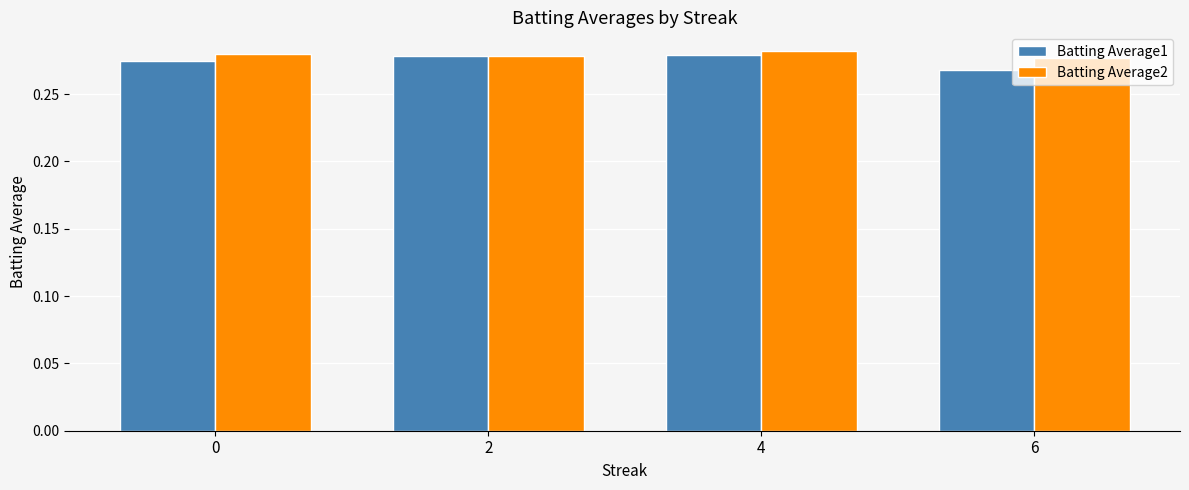

Which series changed the most between 4 and 6?

Batting Average1